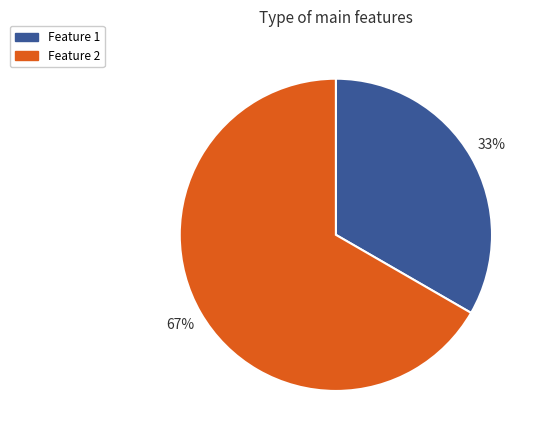

To the nearest percent, what is the combined percentage of Feature 1 and Feature 2?

100%